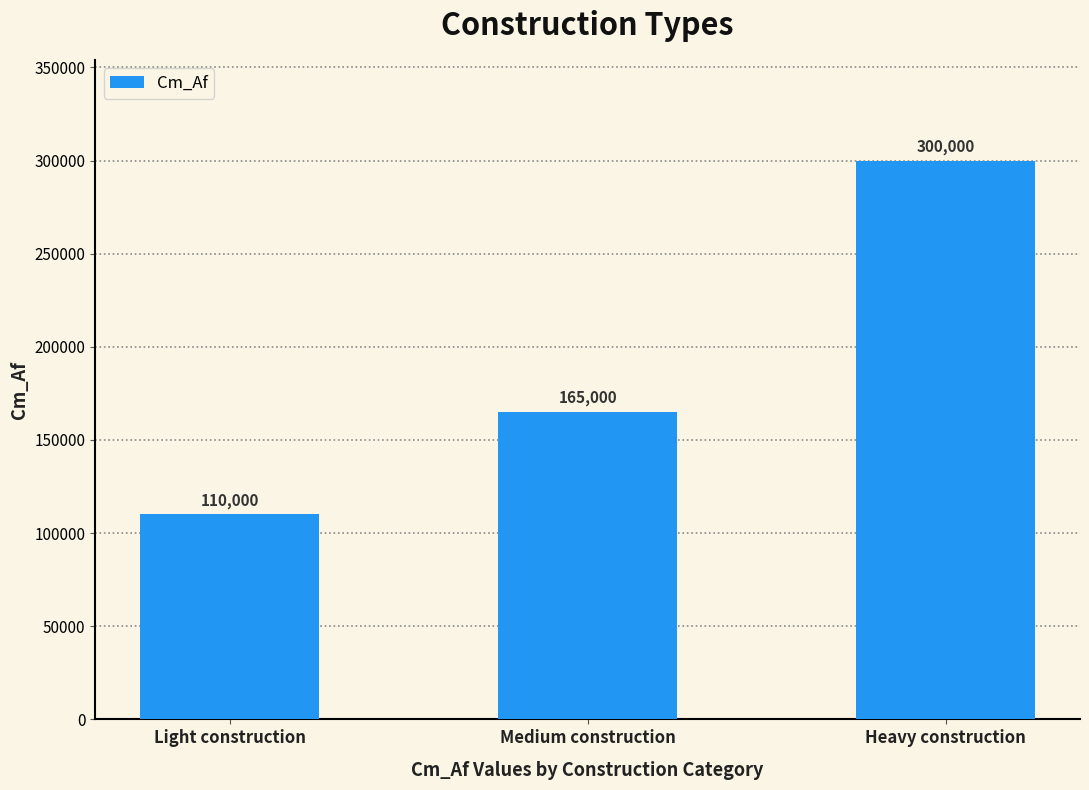

What is the difference between the values at Light construction and Heavy construction?

190000